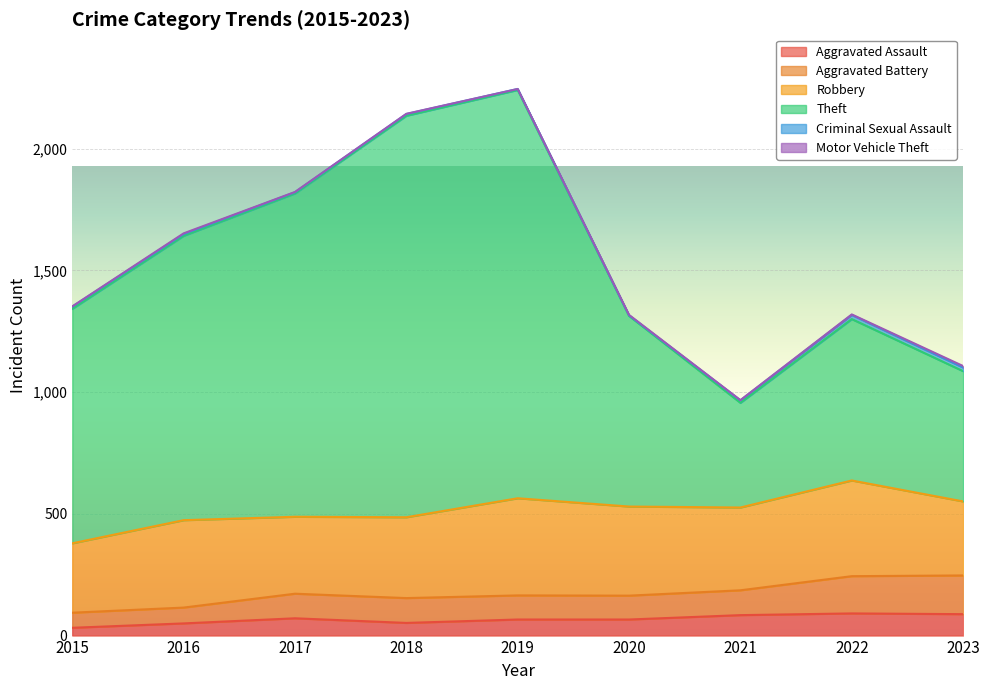

What is the difference between the maximum and minimum values in the Theft series?

1285